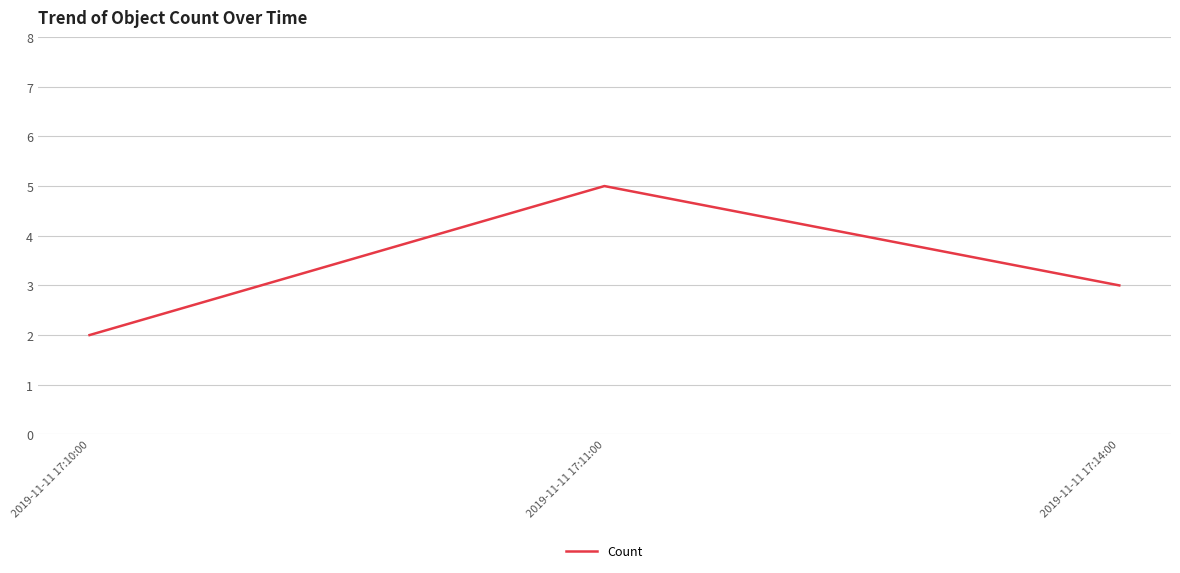

Reading right to left, what are all the values shown in this chart?

3	5	2